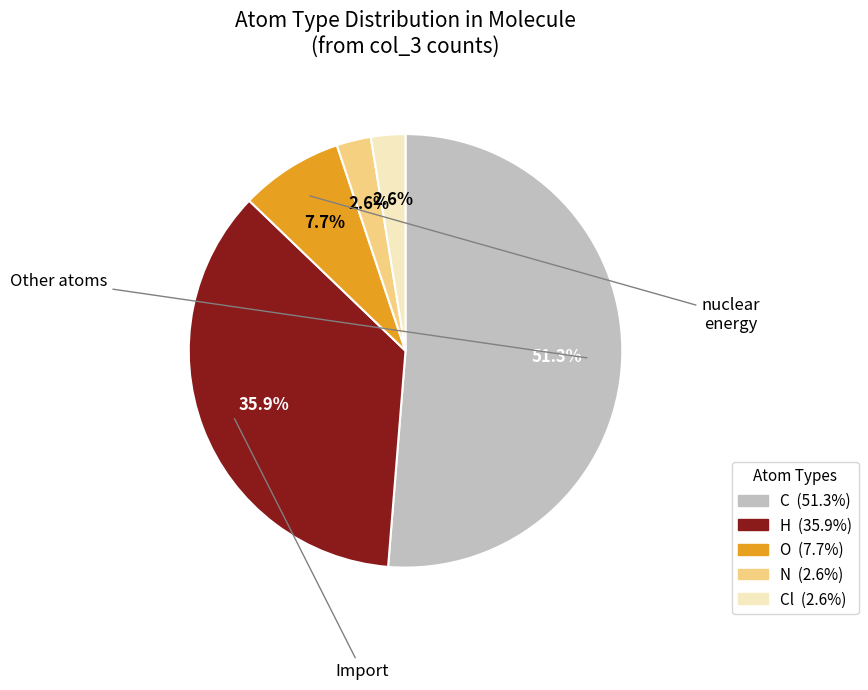

Does any single category account for the majority?

Yes